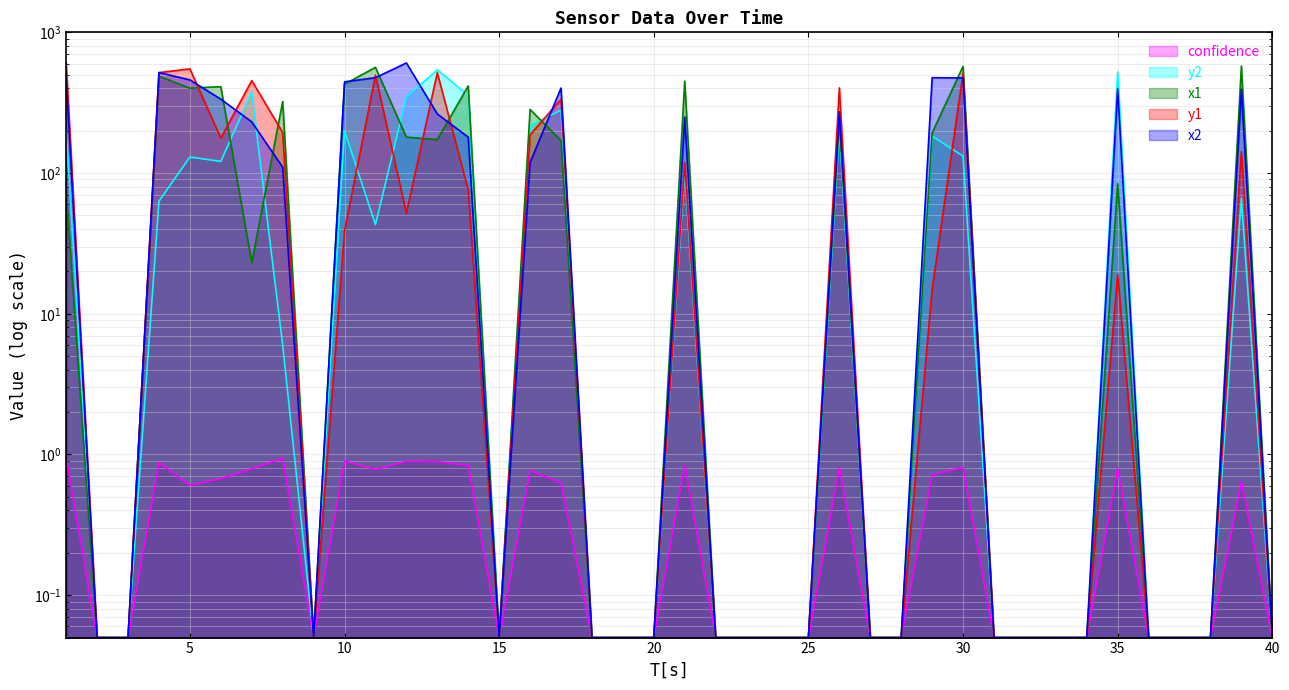

Does the chart display data point markers on the line(s)?

No